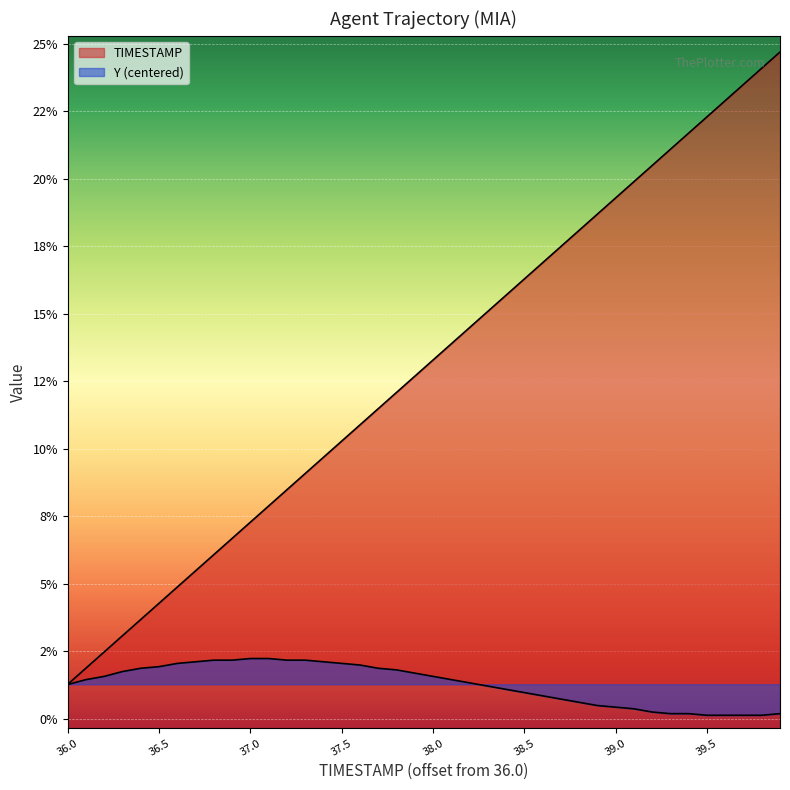

Rank the categories by Y value from lowest to highest.

39.5, 39.6, 39.7, 39.8, 39.3, 39.4, 39.9, 39.2, 39.1, 39.0, 38.9, 38.8, 38.7, 38.6, 38.5, 38.4, 38.3, 36.0, 38.2, 36.1, 38.1, 36.2, 38.0, 37.9, 36.3, 37.8, 36.4, 37.7, 36.5, 37.6, 36.6, 37.5, 36.7, 37.4, 36.8, 36.9, 37.2, 37.3, 37.0, 37.1